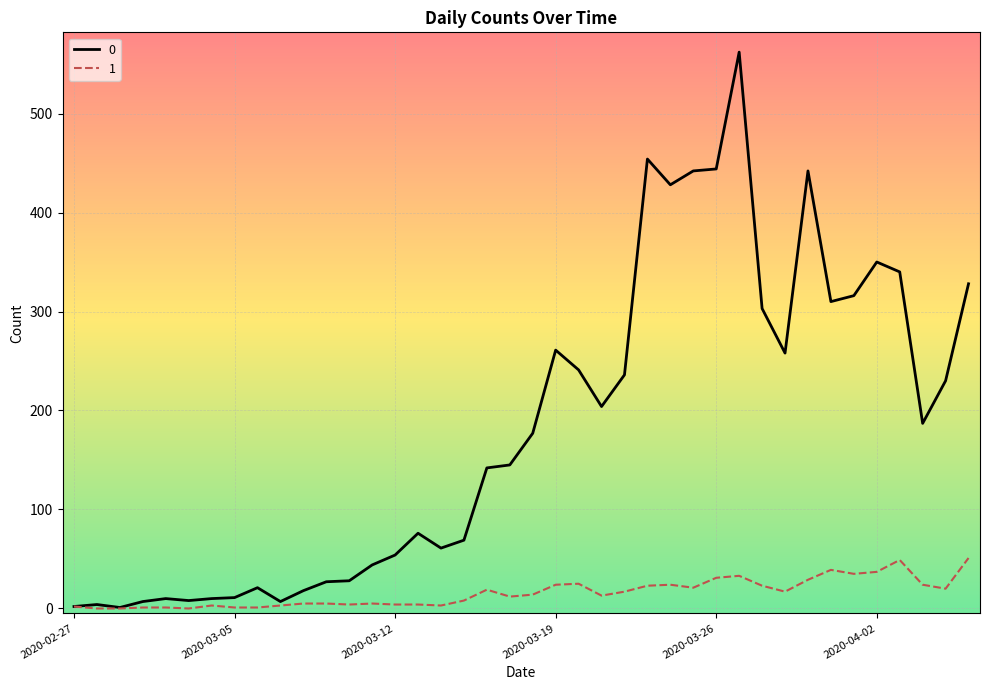

List the series in order of their peak value, lowest first.

1, 0